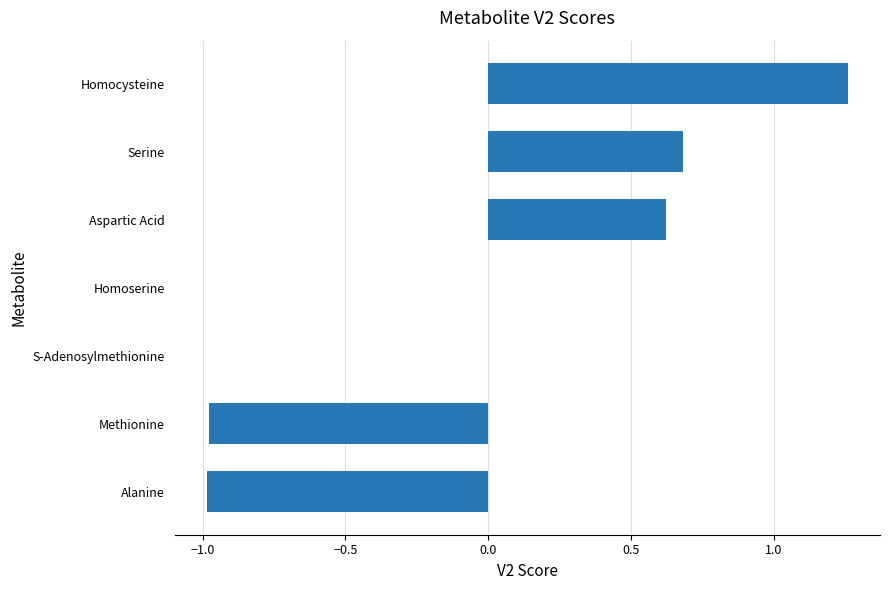

How many series are shown in this chart?

1